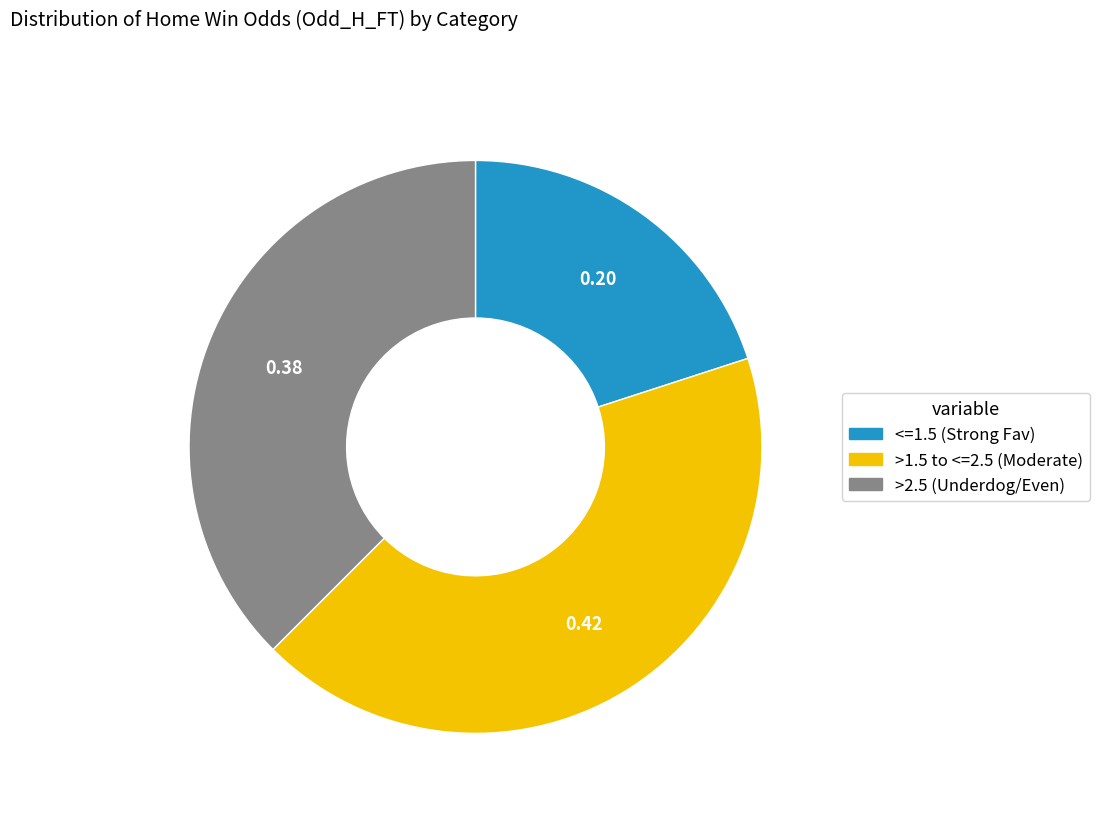

Is there any slice that represents more than half of the pie?

No